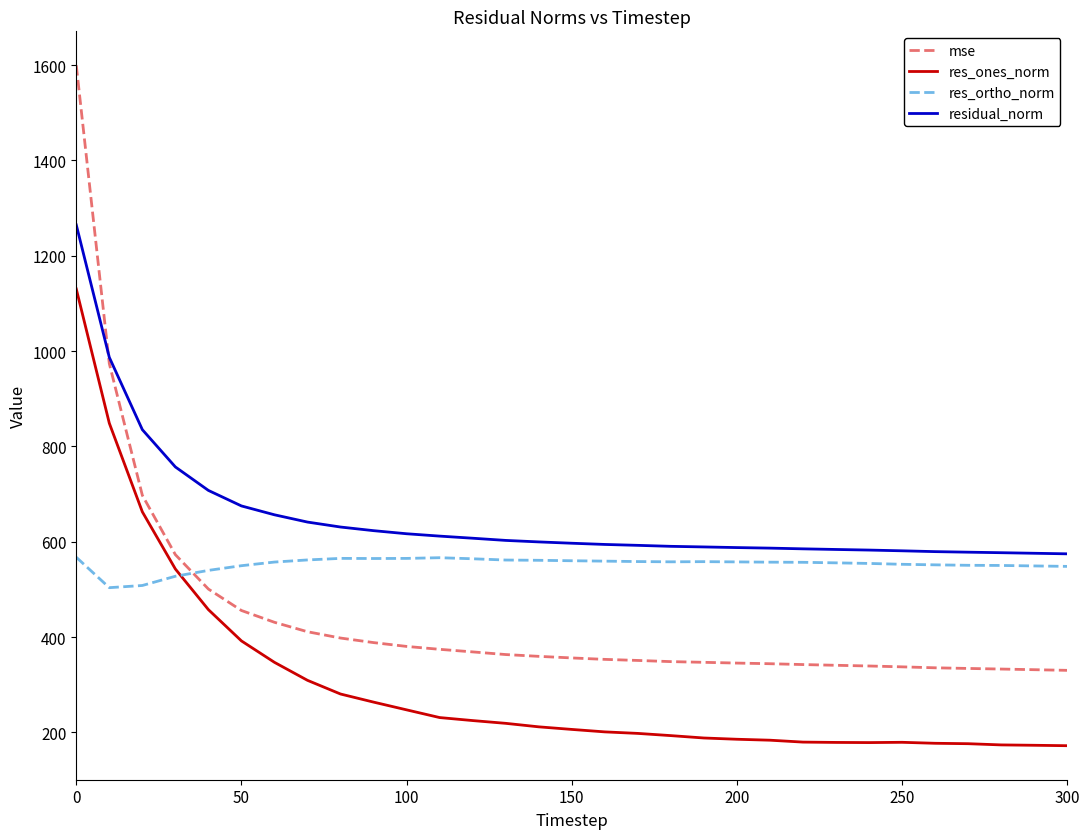

List the series in order of their overall mean, lowest first.

res_ones_norm, mse, res_ortho_norm, residual_norm